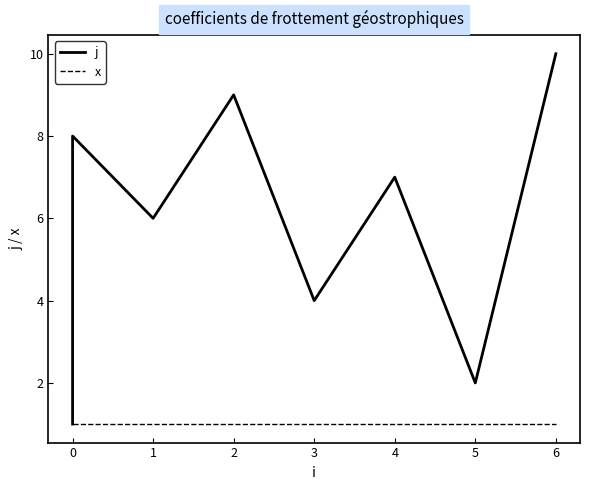

What are all the series names shown in the legend?

j, x